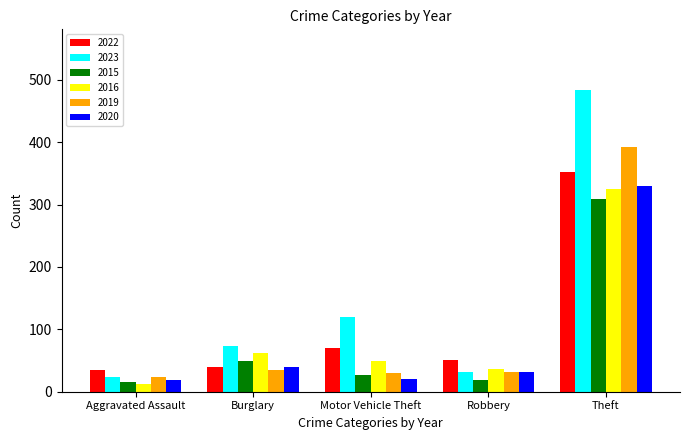

What is the label of the 2nd bar from the left?

Burglary